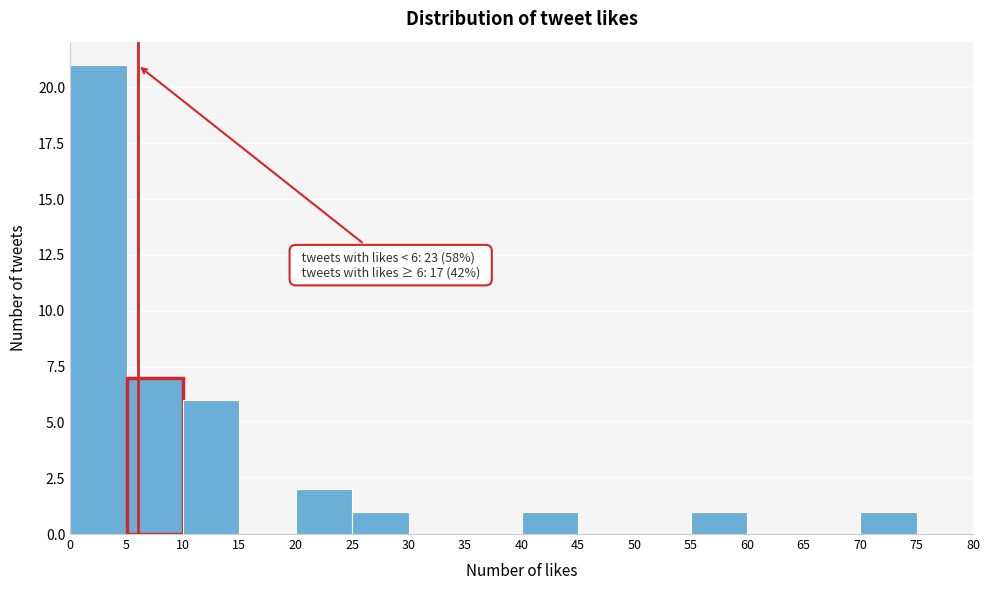

Which range on the x-axis has the tallest bar?

0 to 5